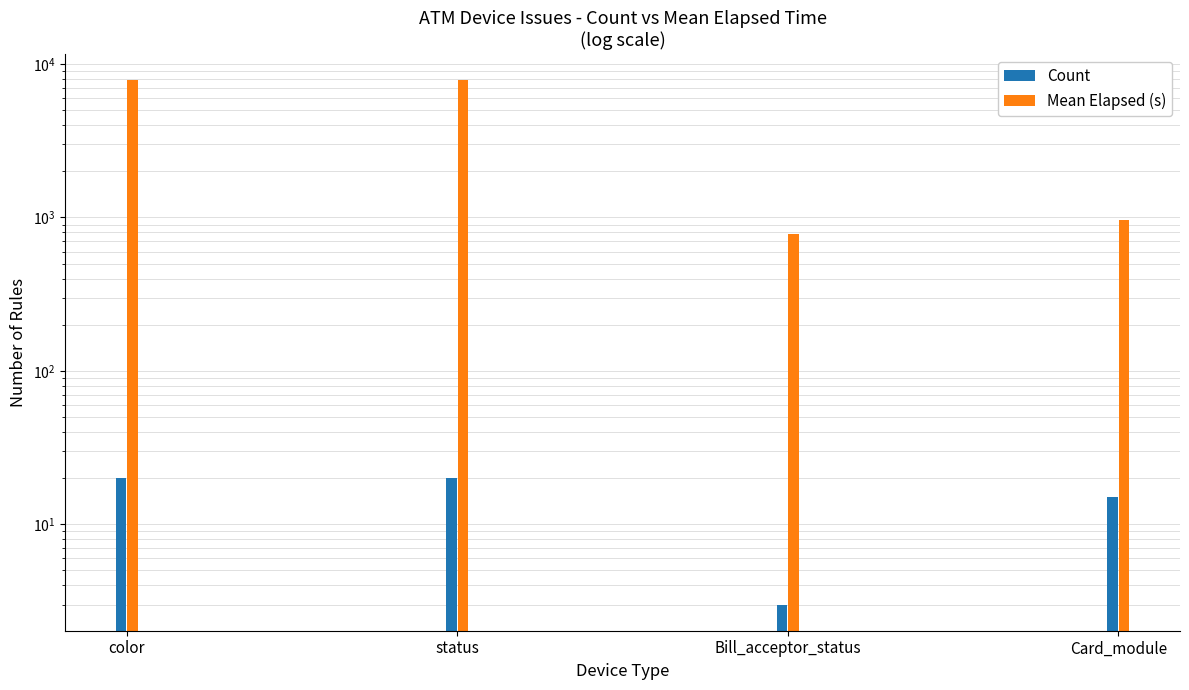

What position from the left is status?

2